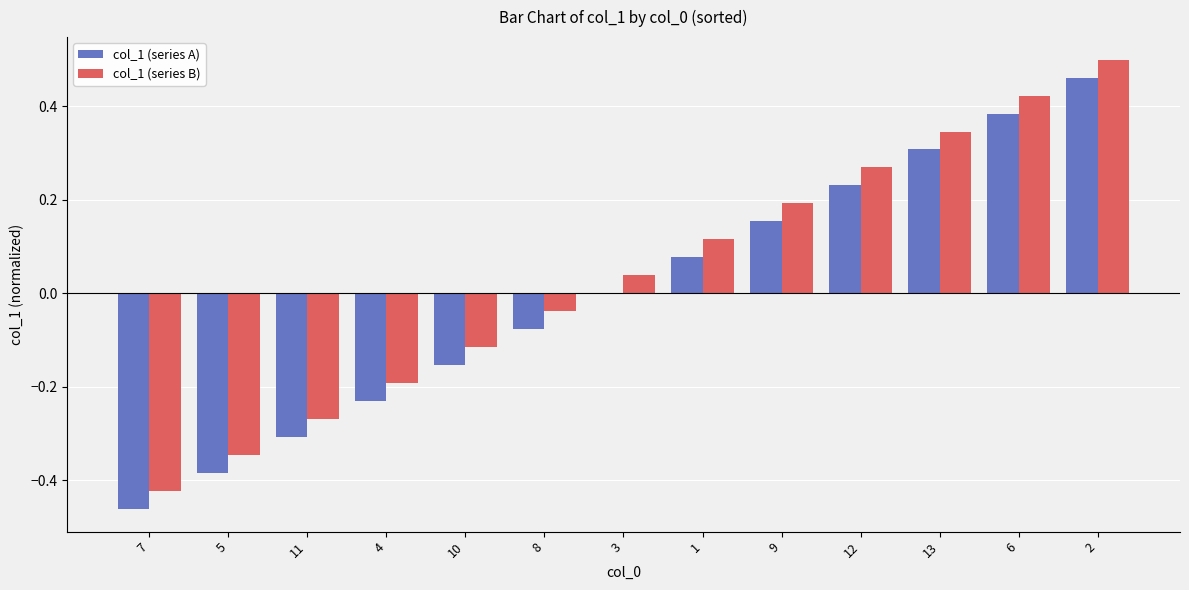

What is the total value across all series at 5?

-0.7